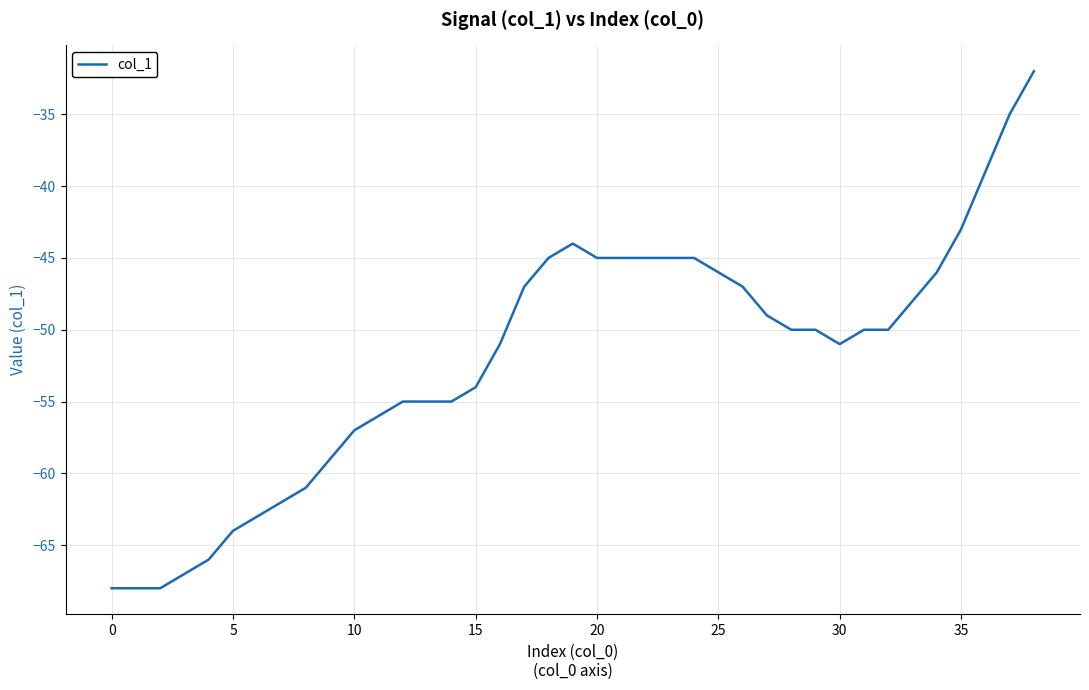

What is the smallest value displayed?

-68